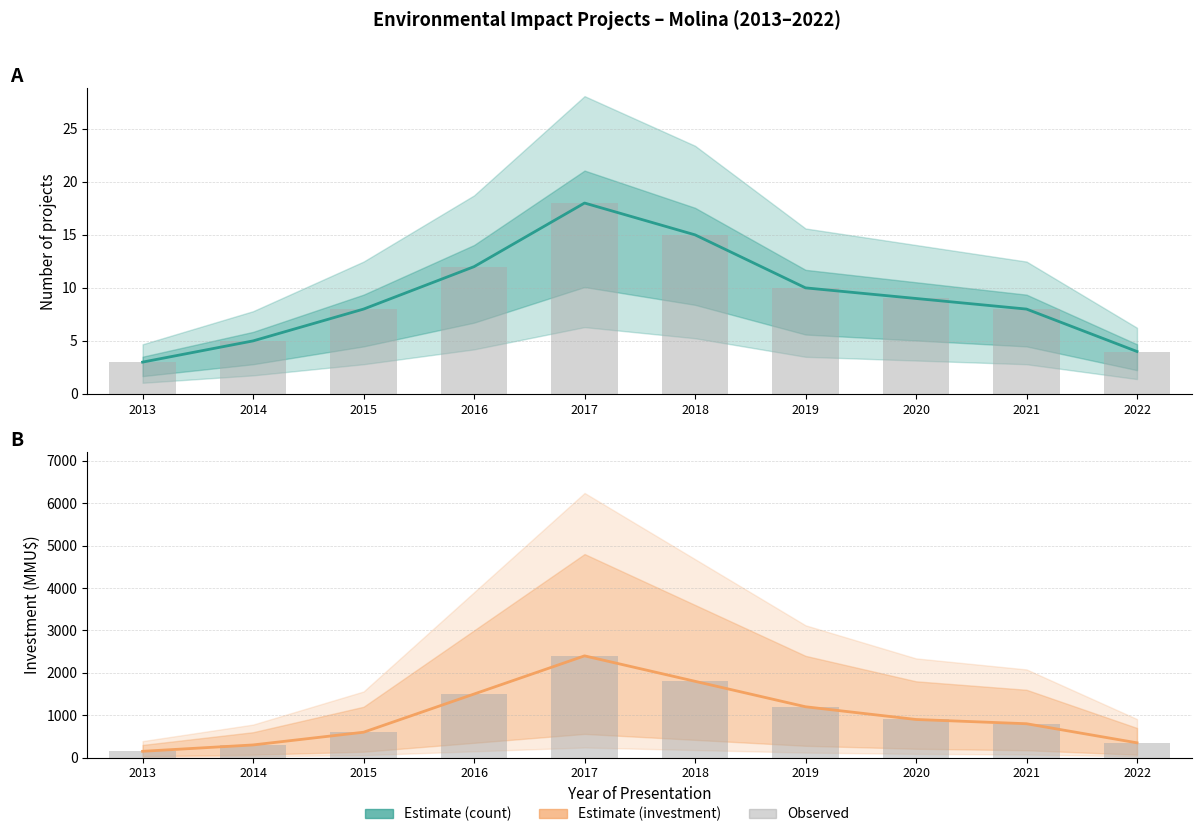

At how many categories does at least one series exceed 1551?

2